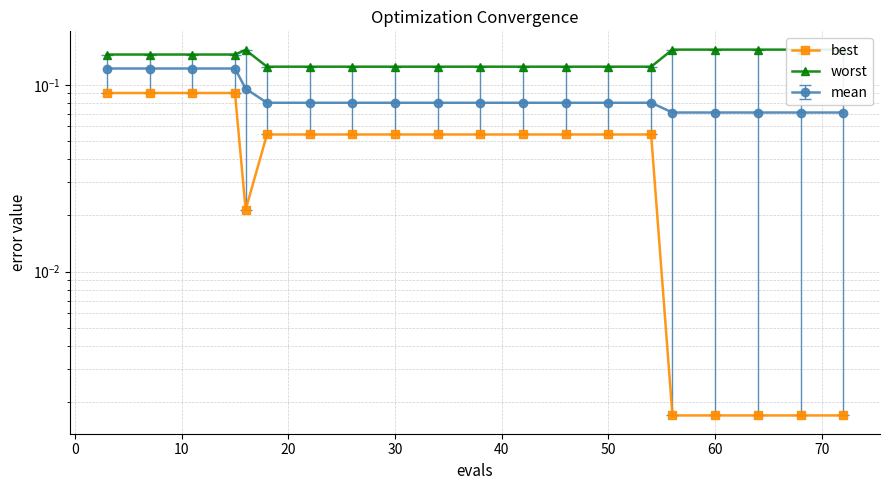

What is the total value across all series at 40?

0.2